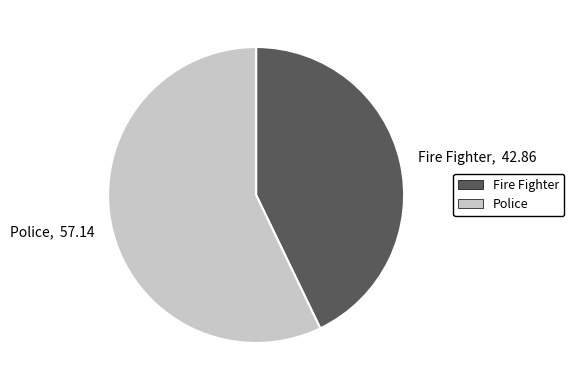

Count the number of slices in the pie.

2